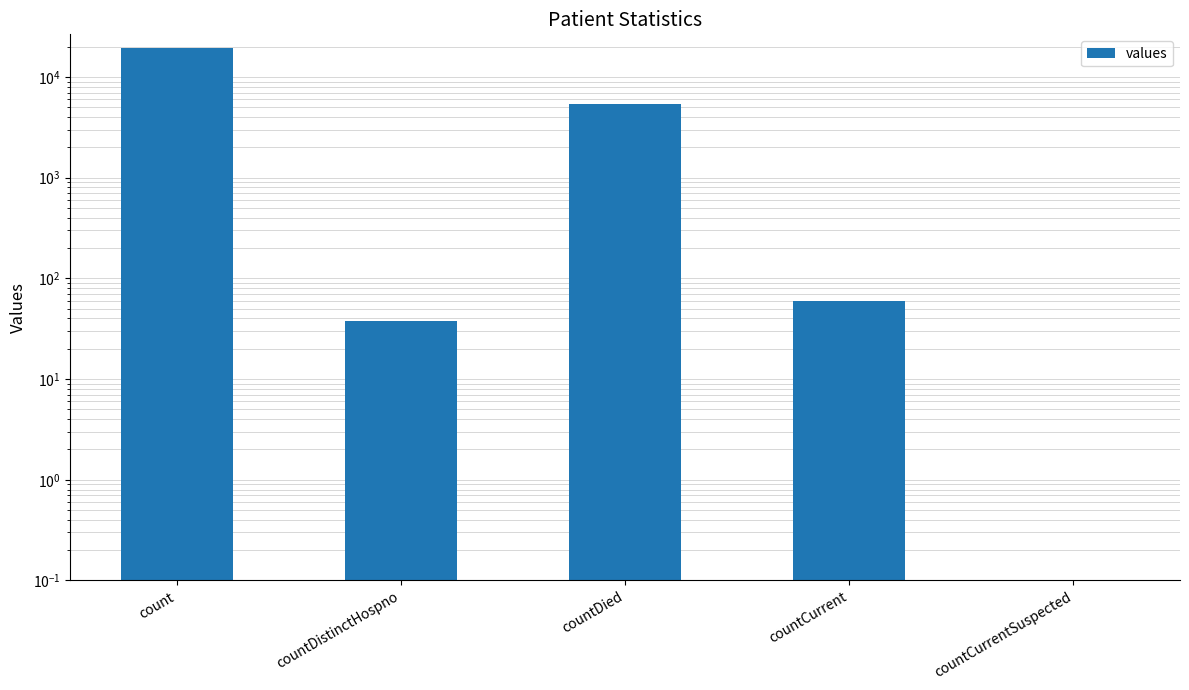

Does the chart contain any negative values?

No